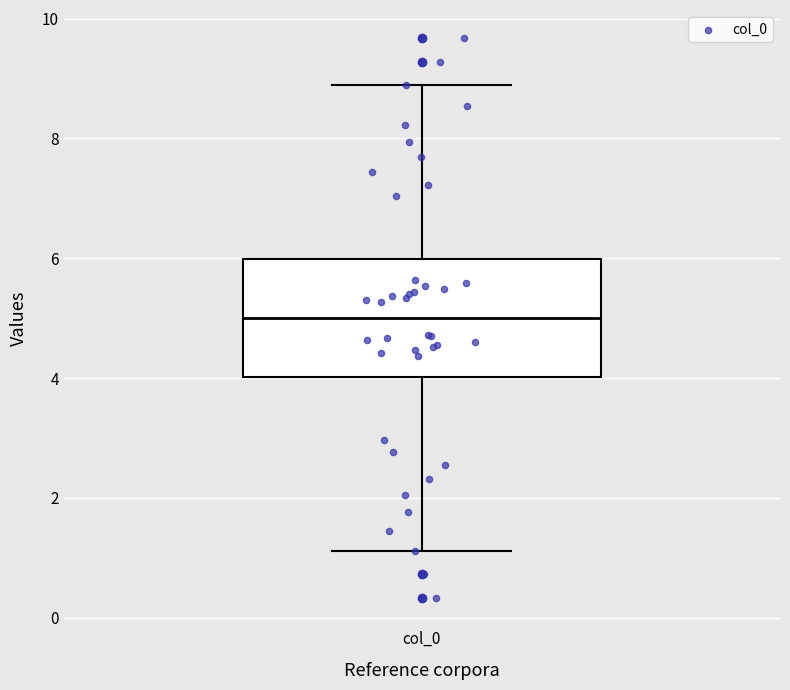

Where does the lower whisker of the box for col_0 end on the y-axis? The values are not printed on the chart, so give them approximately, as read against the axis.

1.2